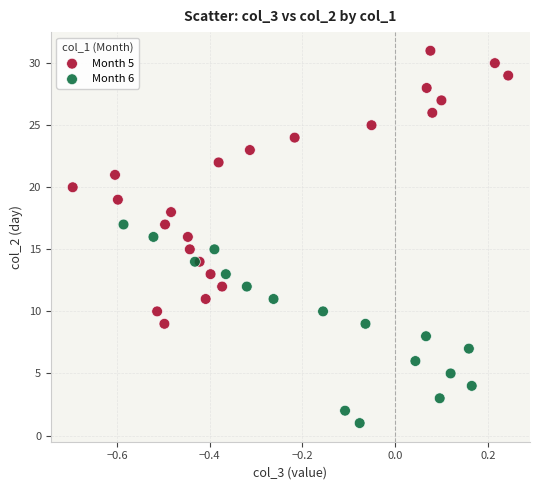

What are all the series names shown in the legend?

Month 5, Month 6